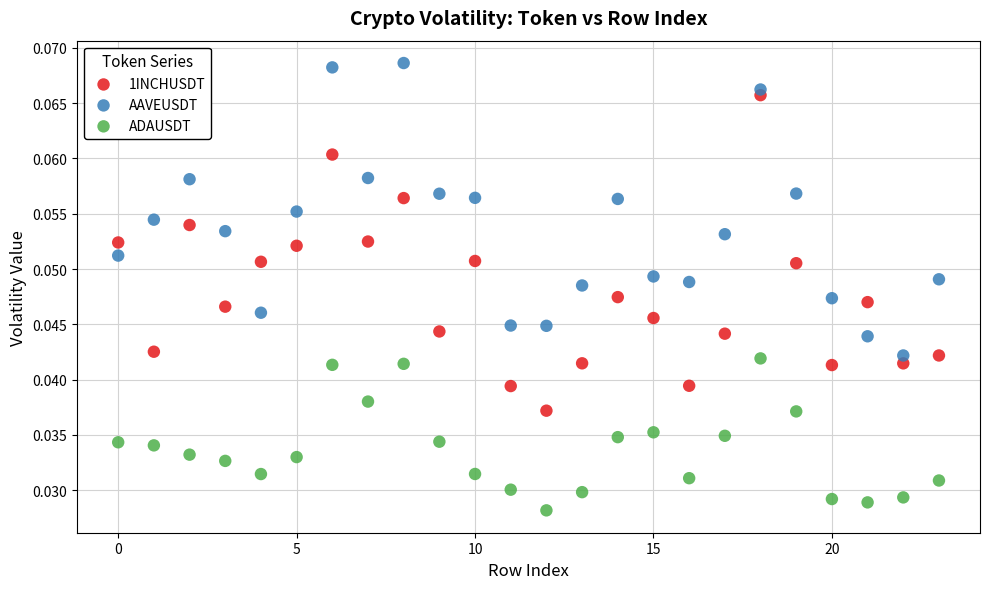

Which series contains the highest Y value?

AAVEUSDT